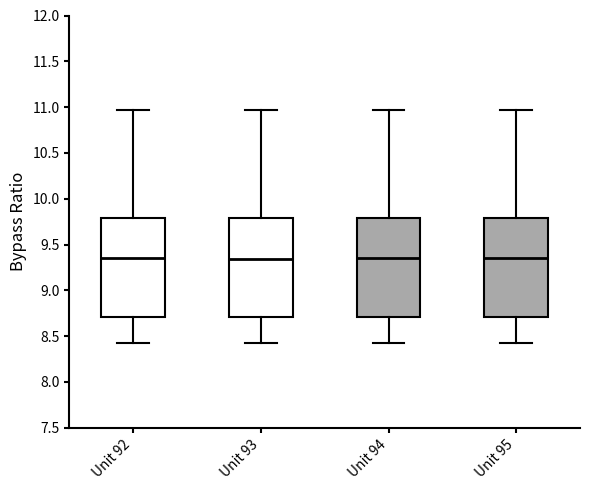

Reading left to right, transcribe this box plot: for each box, give where its median line is, the range the box spans, and where its two whiskers end, as read against the y-axis. The values are not printed on the chart, so give them approximately, as read against the axis.

Unit 92: median 9.35, box 8.70 to 9.80, whiskers 8.45 to 10.95
Unit 93: median 9.35, box 8.70 to 9.80, whiskers 8.45 to 10.95
Unit 94: median 9.35, box 8.70 to 9.80, whiskers 8.45 to 10.95
Unit 95: median 9.35, box 8.70 to 9.80, whiskers 8.45 to 10.95